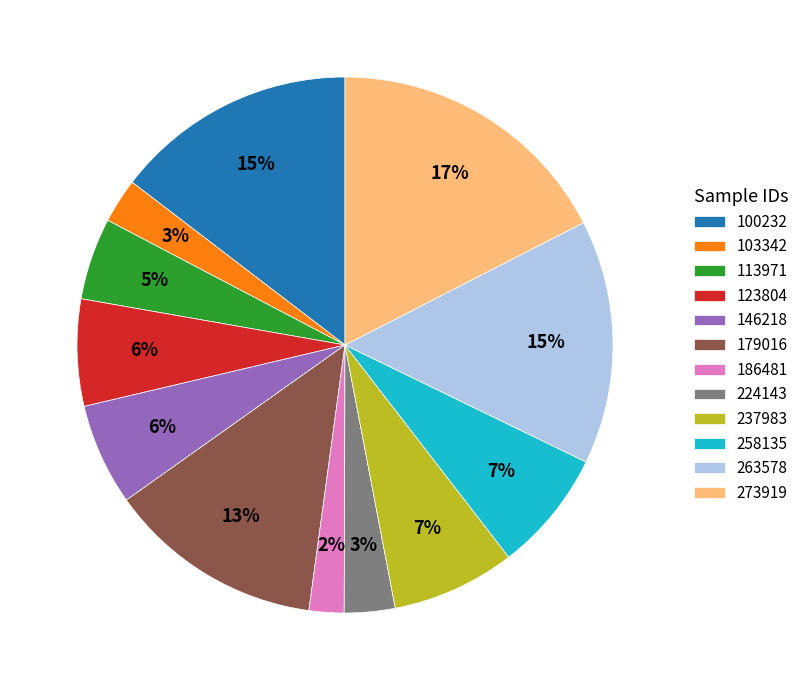

To the nearest percent, what percentage of the pie is 103342?

3%